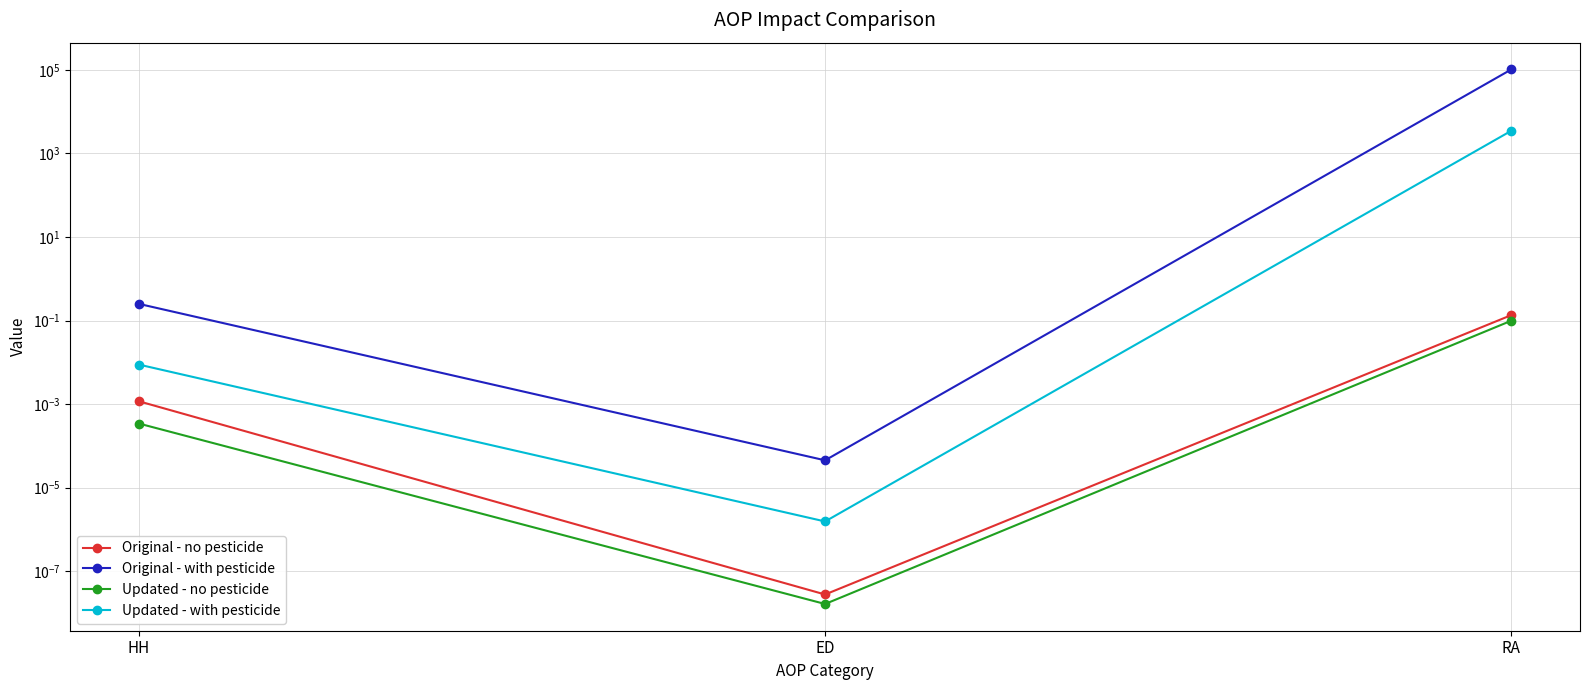

Is this an area chart (filled region under the line)?

No